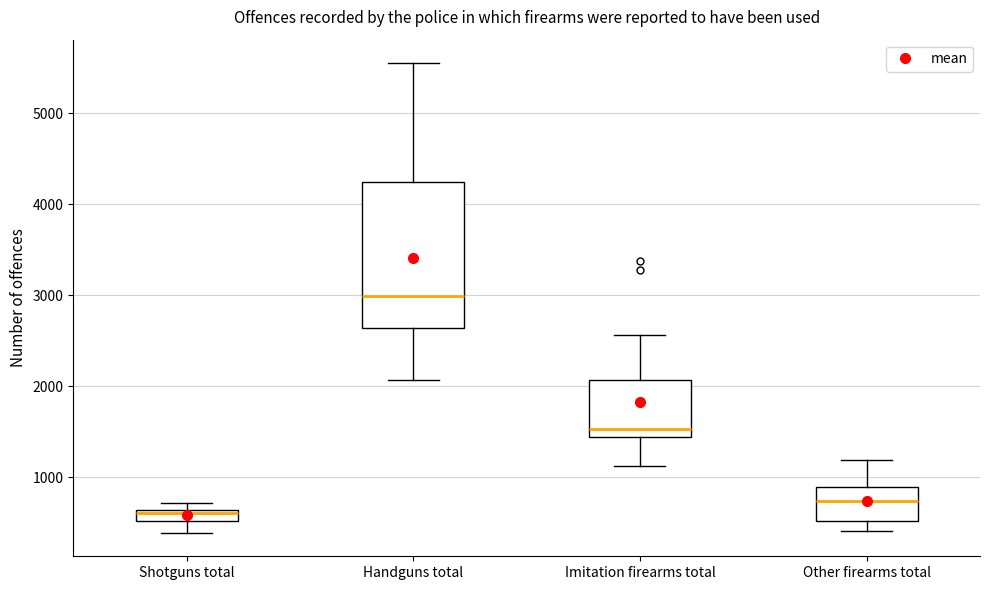

Which box's median line is the lowest?

Shotguns total